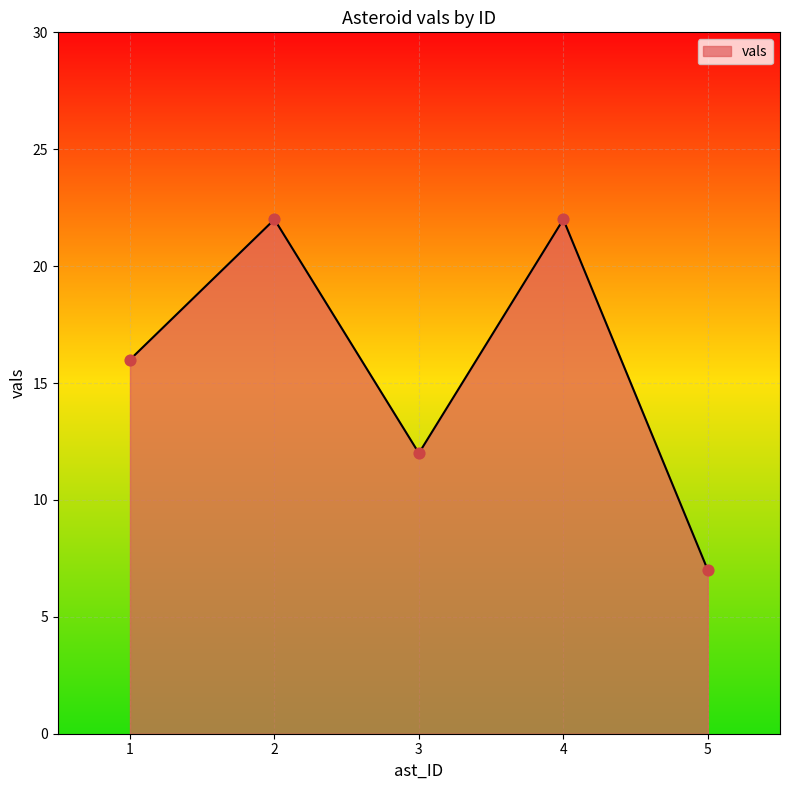

What is the ratio of the value at 2 to the value at 4?

1.0